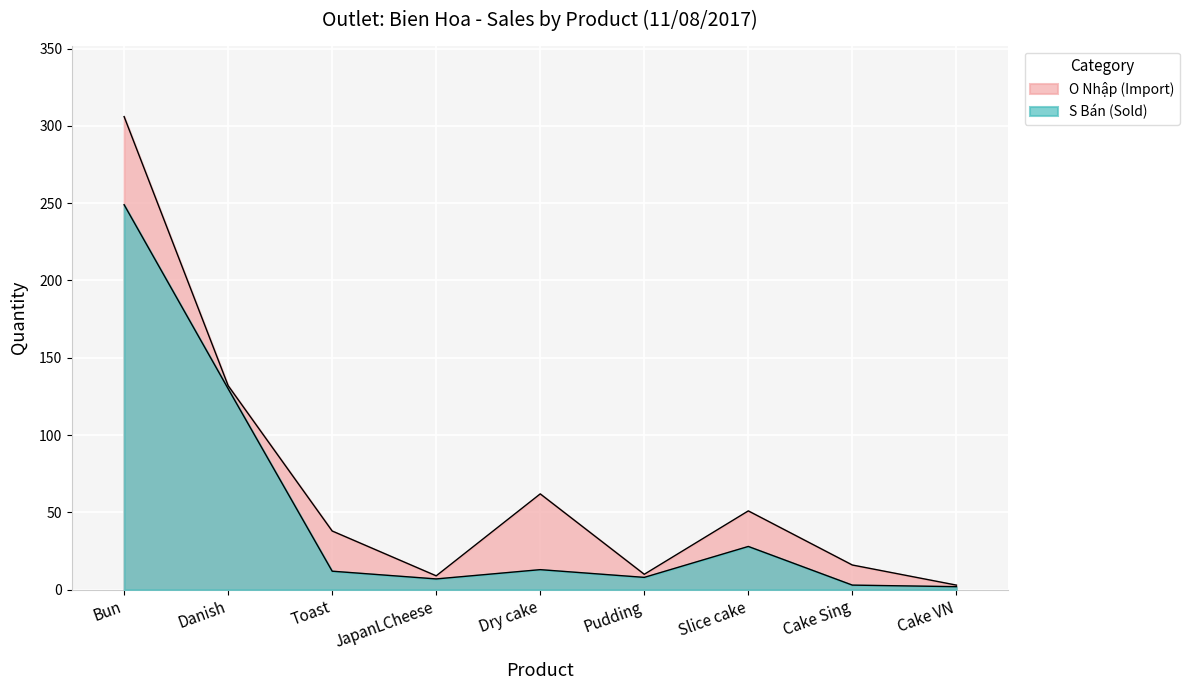

True or false: Ban and Nhap cross at least once.

False